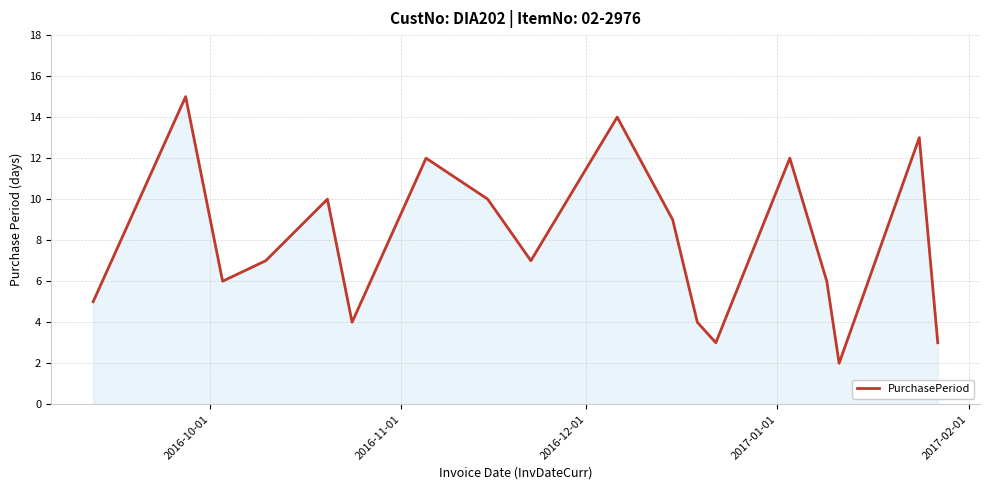

What is the difference between the maximum and minimum values?

13